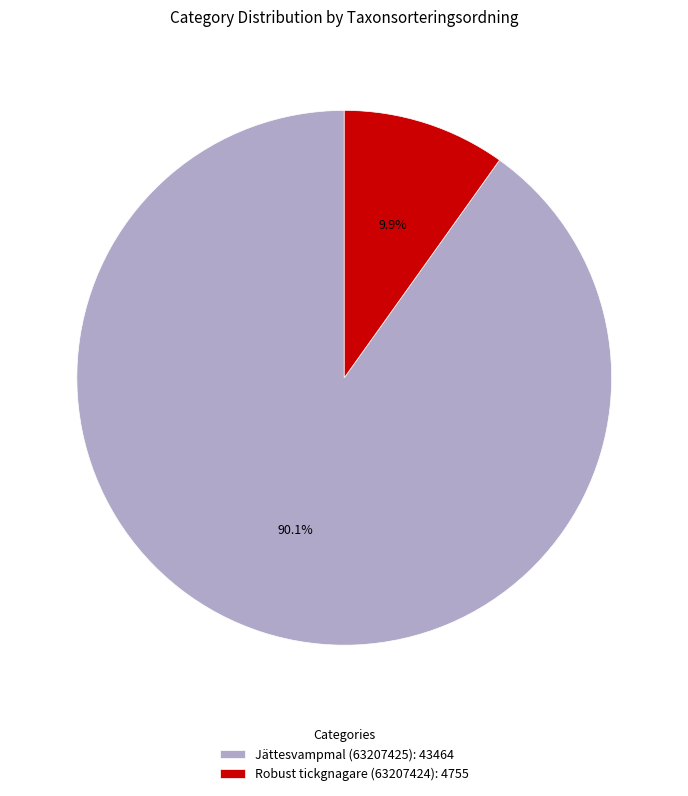

Rank the categories by value from lowest to highest.

Robust tickgnagare (63207424), Jättesvampmal (63207425)